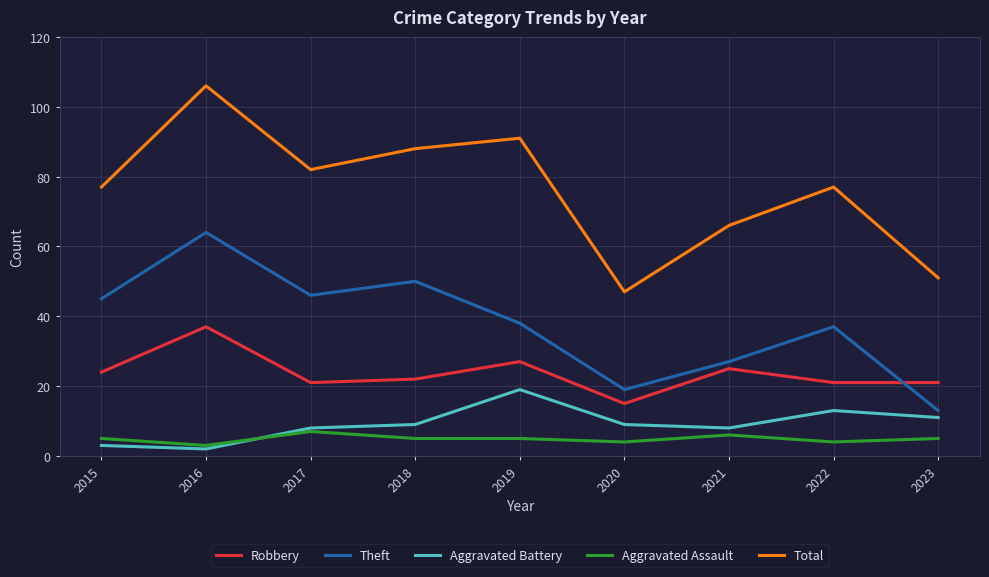

Reading right to left, what are all the values shown in this chart?

Robbery: 2023=21	2022=21	2021=25	2020=15	2019=27	2018=22	2017=21	2016=37	2015=24
Theft: 2023=13	2022=37	2021=27	2020=19	2019=38	2018=50	2017=46	2016=64	2015=45
Aggravated Battery: 2023=11	2022=13	2021=8	2020=9	2019=19	2018=9	2017=8	2016=2	2015=3
Aggravated Assault: 2023=5	2022=4	2021=6	2020=4	2019=5	2018=5	2017=7	2016=3	2015=5
Total: 2023=51	2022=77	2021=66	2020=47	2019=91	2018=88	2017=82	2016=106	2015=77